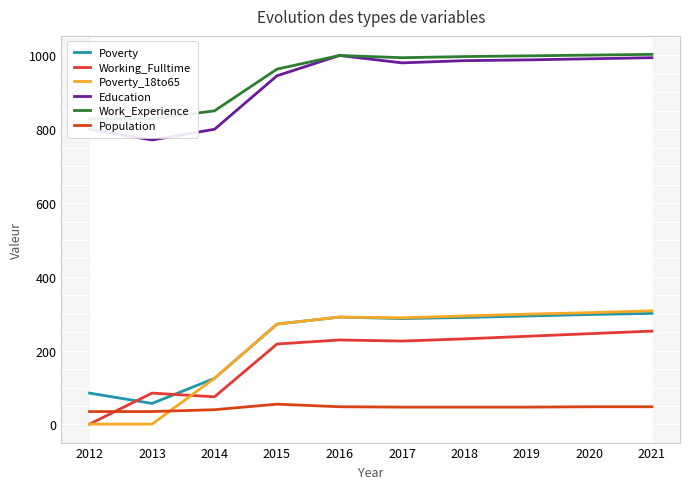

Which has a higher value, 2019 or 2012?

2019